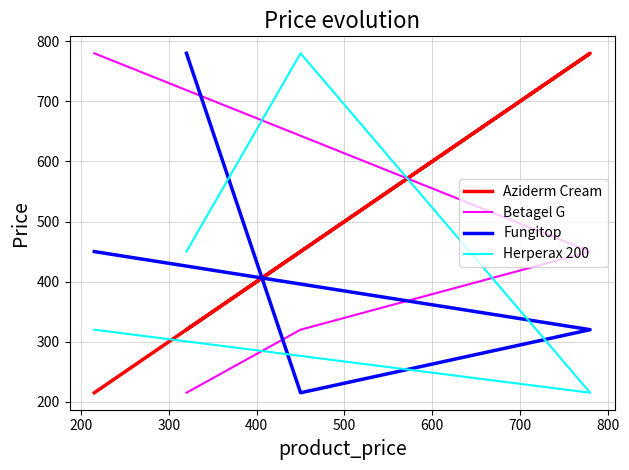

Does the chart have visible grid lines?

Yes